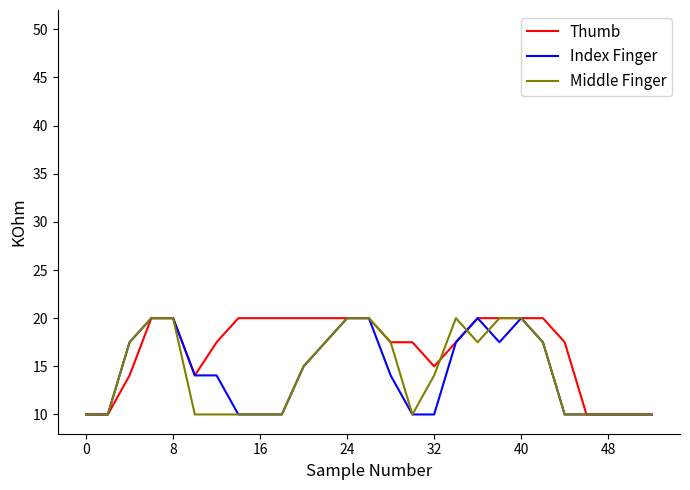

Which series has the largest total across all categories?

Thumb